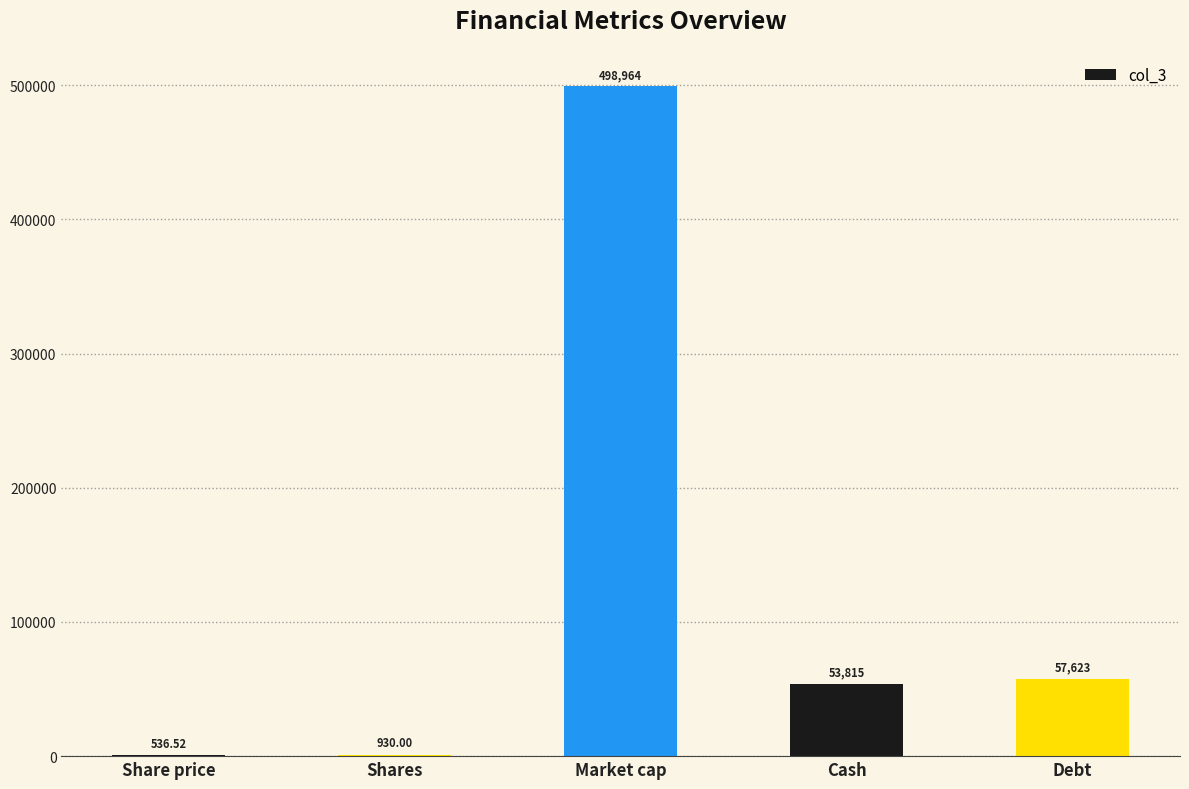

At which category does the chart reach its peak across all series?

Market cap